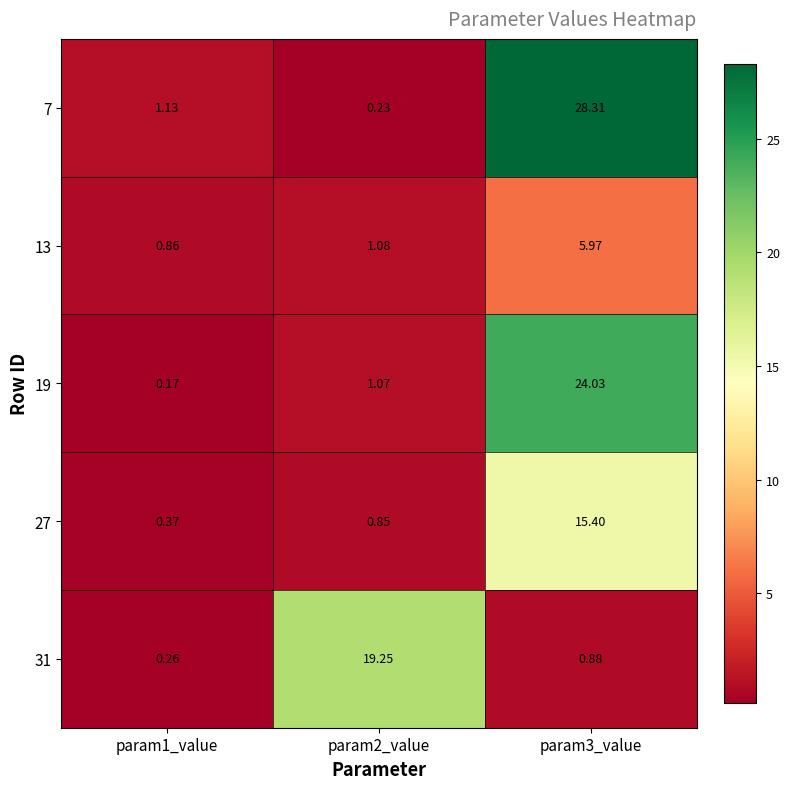

Is the value of 19 at param2_value greater than the value of 13 at param1_value?

Yes